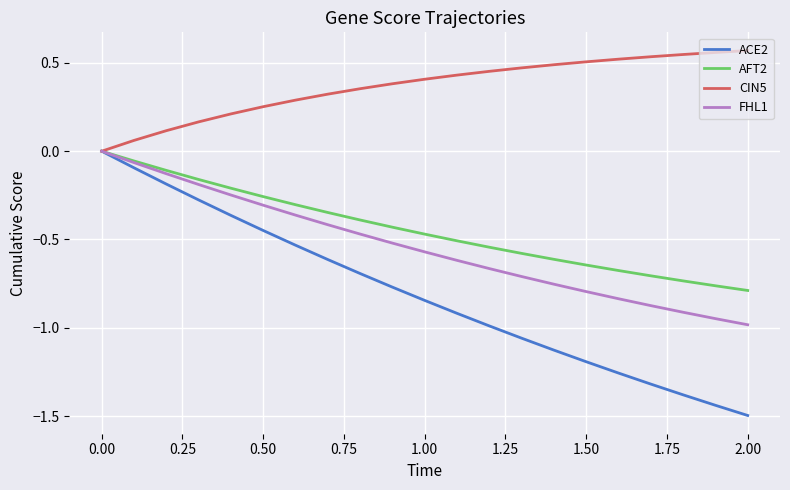

What is the minimum value shown in the chart?

-1.5